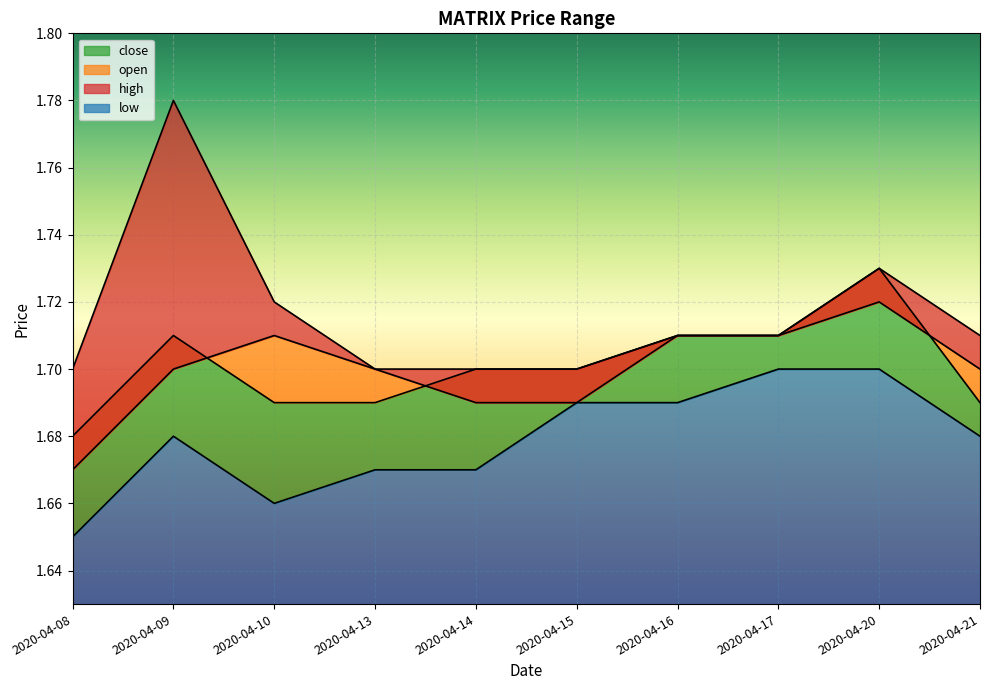

Which has a higher value, 2020-04-09 or 2020-04-13?

2020-04-09